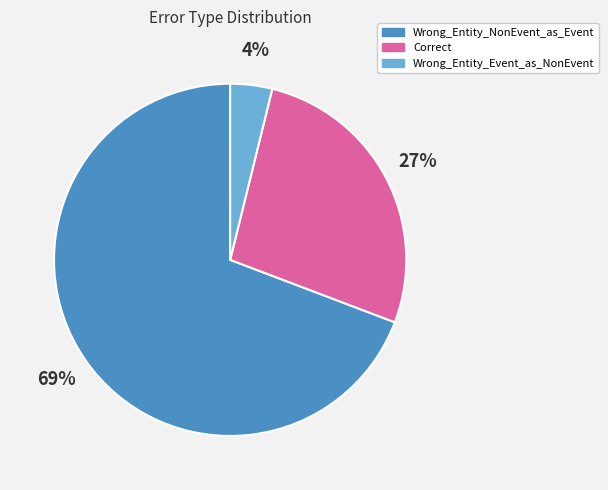

To the nearest percent, what is the combined percentage of Wrong_Entity_Event_as_NonEvent and Correct?

31%